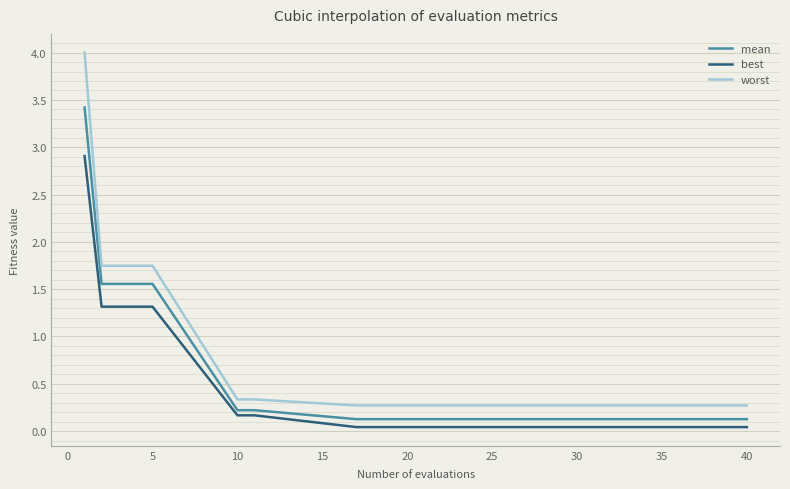

True or false: mean and worst cross at least once.

False